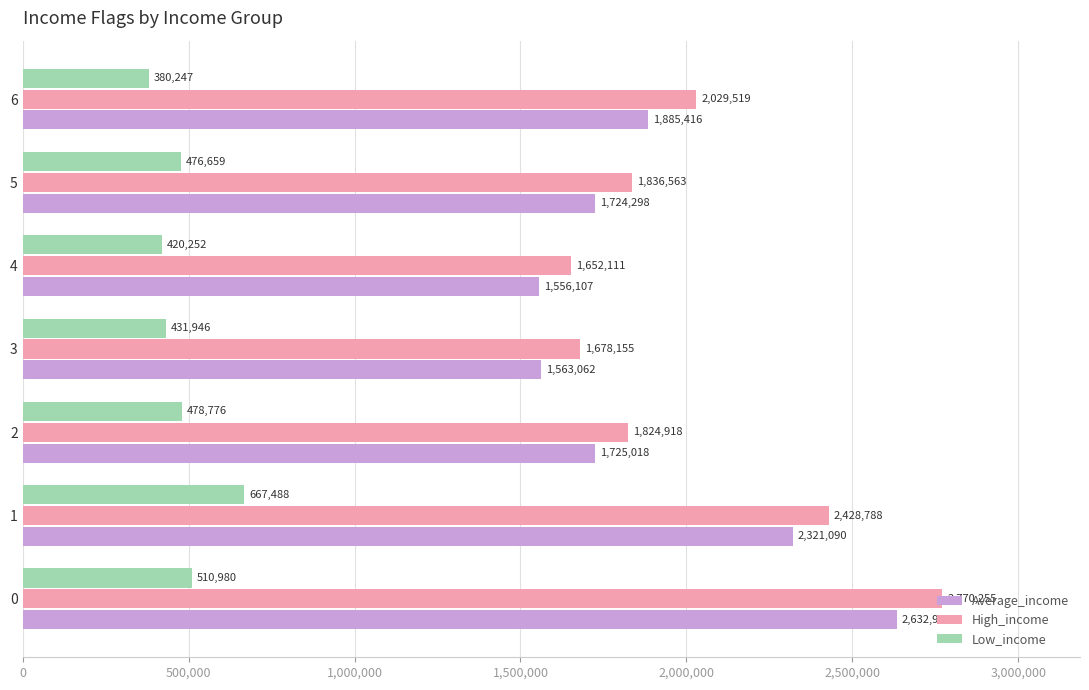

At how many categories does at least one series exceed 1465095?

7